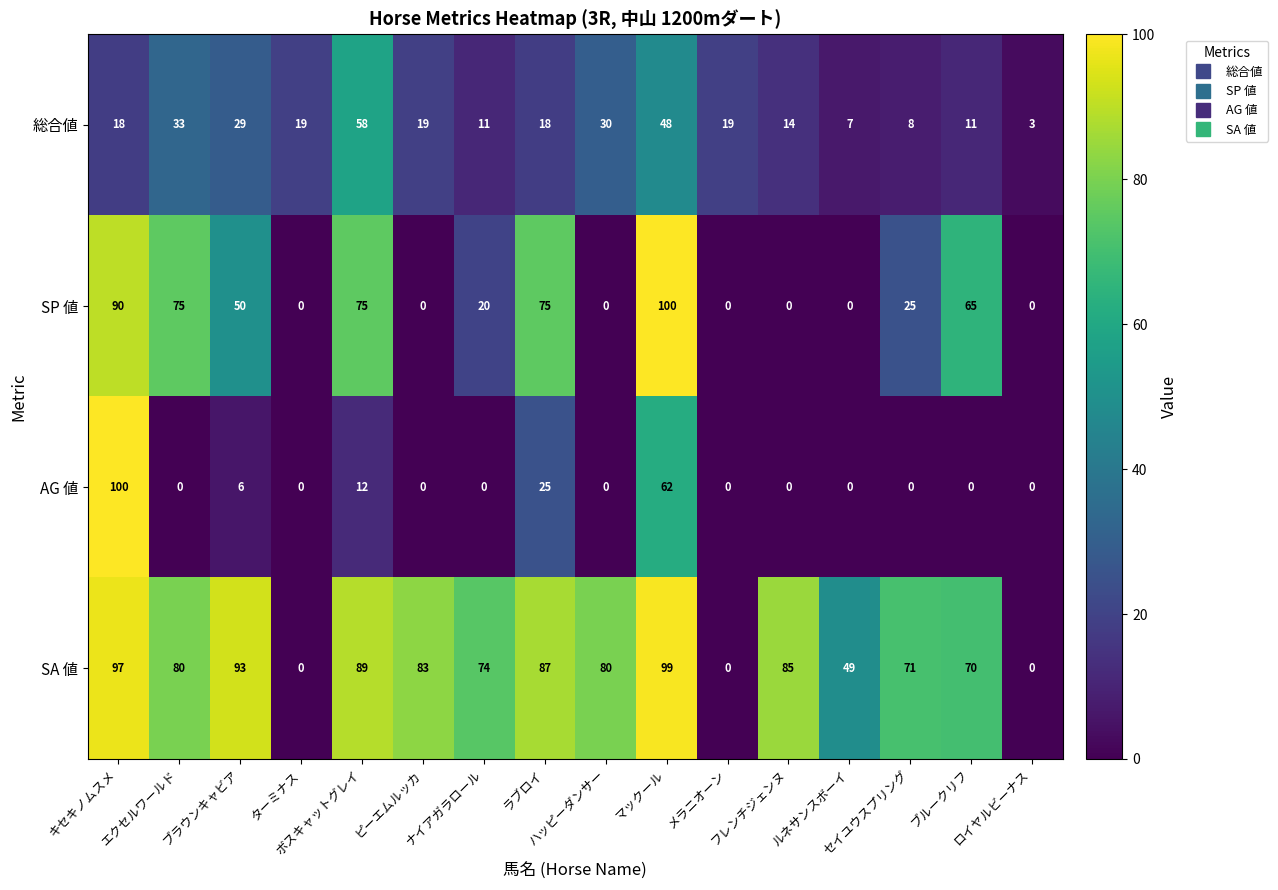

What is the highest value of the SA 値 series?

99